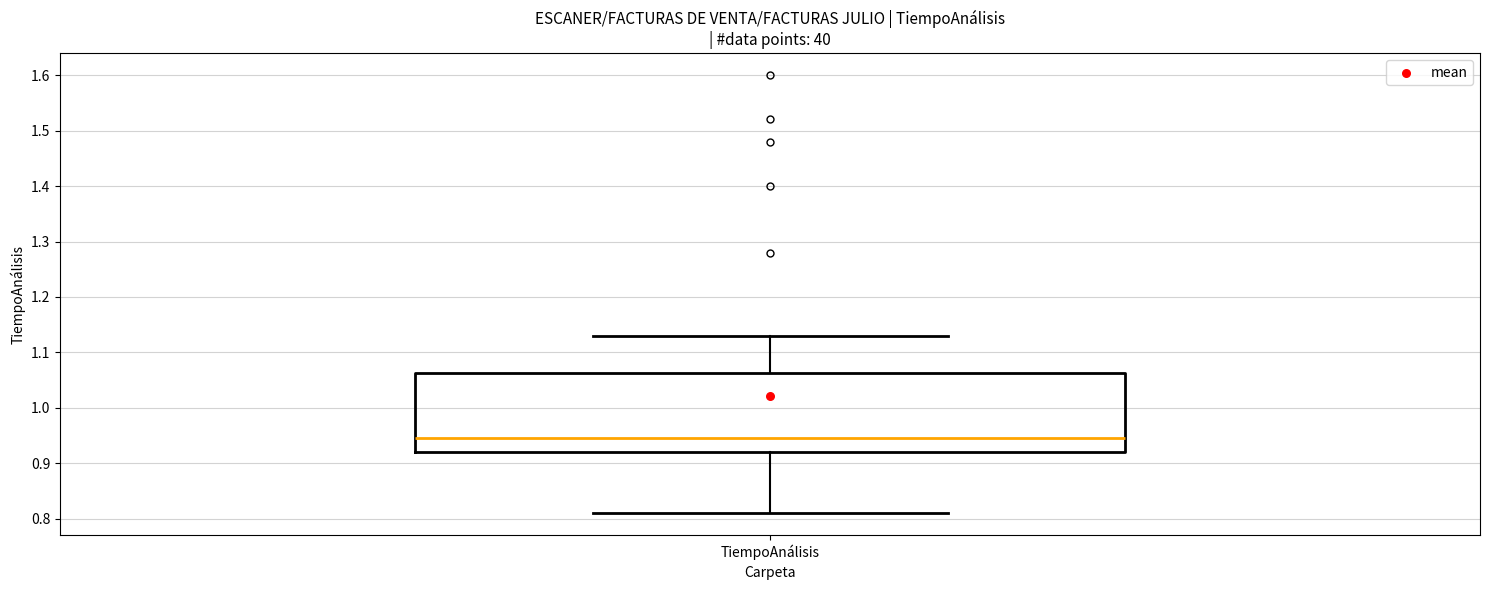

Transcribe this box plot: give where the median line is, the range the box spans, and where the two whiskers end, as read against the y-axis. The values are not printed on the chart, so give them approximately, as read against the axis.

median 0.95, box 0.92 to 1.06, whiskers 0.81 to 1.13